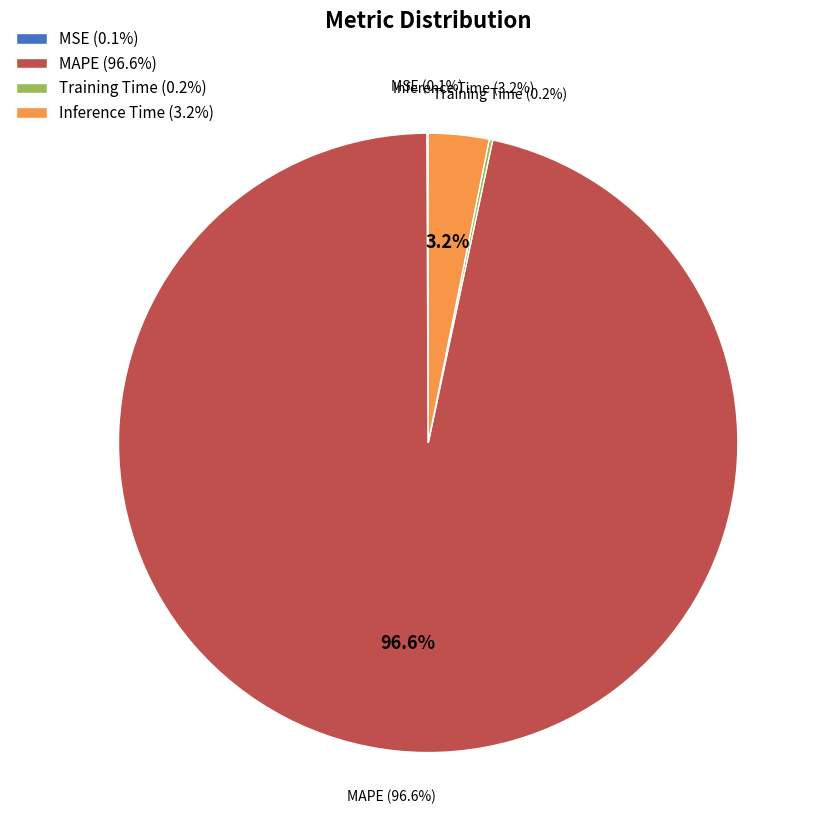

Combined, what portion of the pie is MAPE and MSE?

96.7%